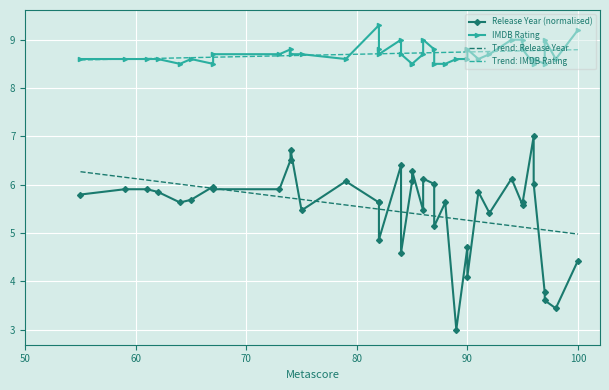

True or false: Trend: Release Year has more than 1 interior local peaks.

False